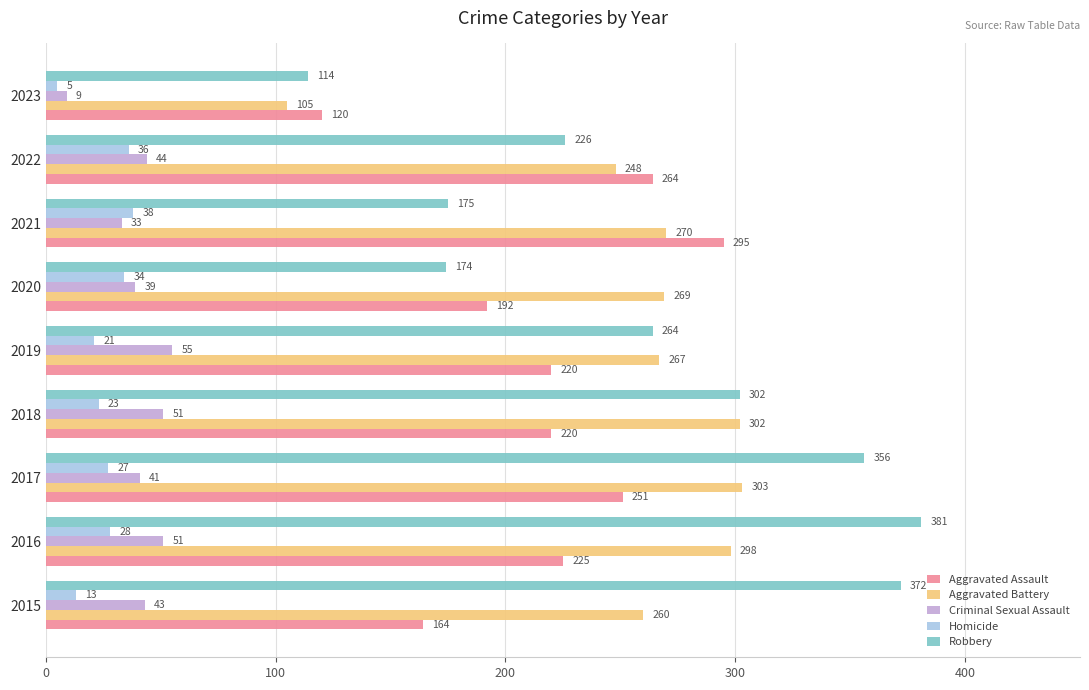

At how many categories does at least one series exceed 343?

3